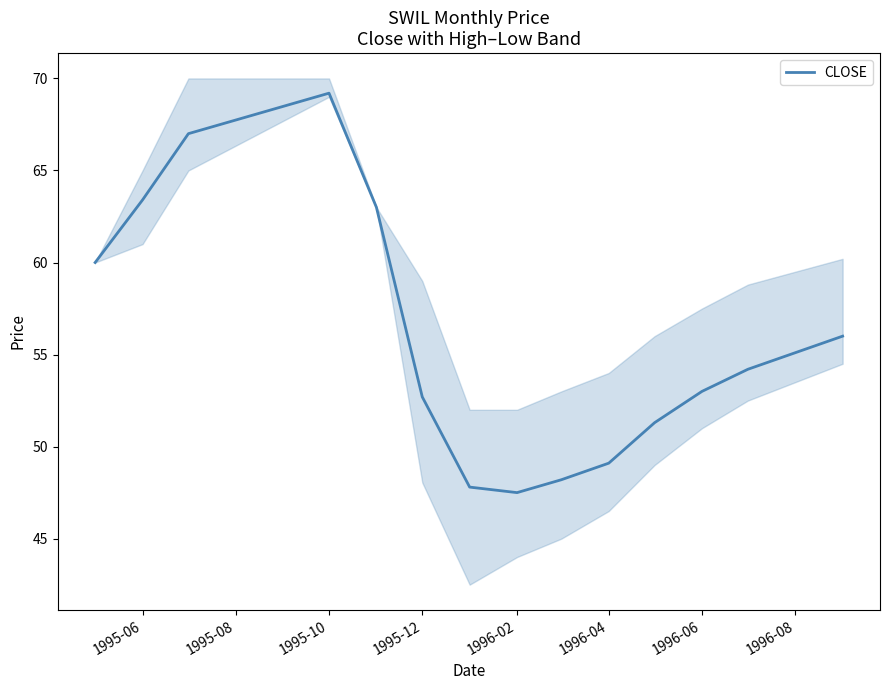

True or false: CLOSE has a value of 47.5 at 1996-02.

True